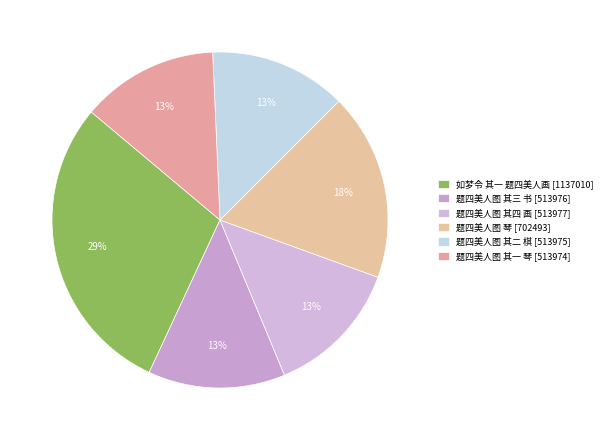

To the nearest percent, what percentage of the pie is 题四美人图 其一 琴?

13%